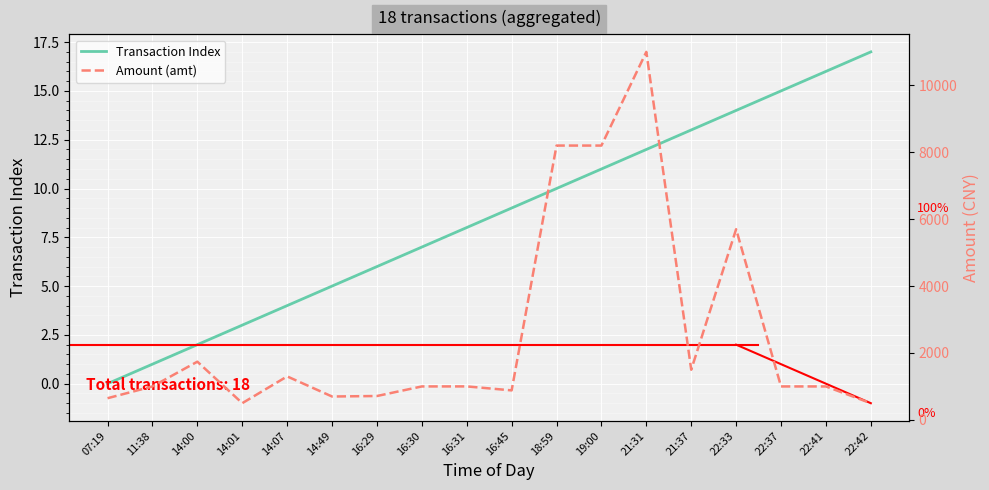

The value of Transaction Index at 22:41 is 24.1. True or false?

False